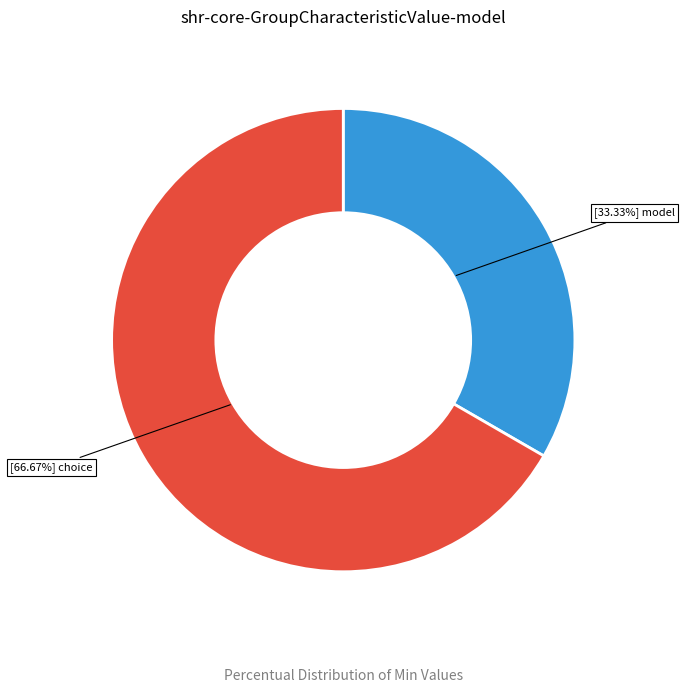

Count the number of slices in the pie.

2